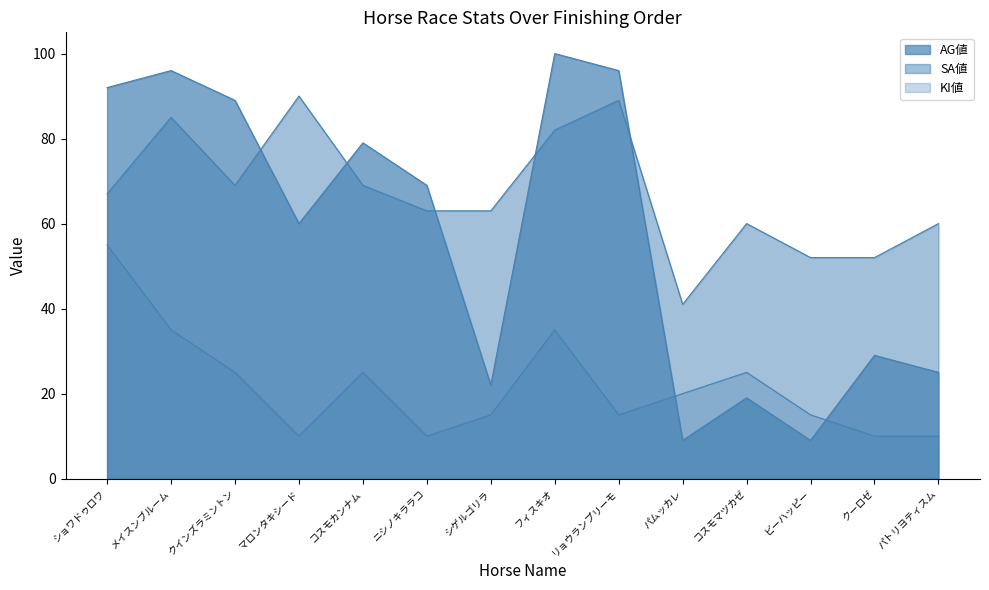

What is the difference between the highest and lowest values at シゲルゴリラ?

48